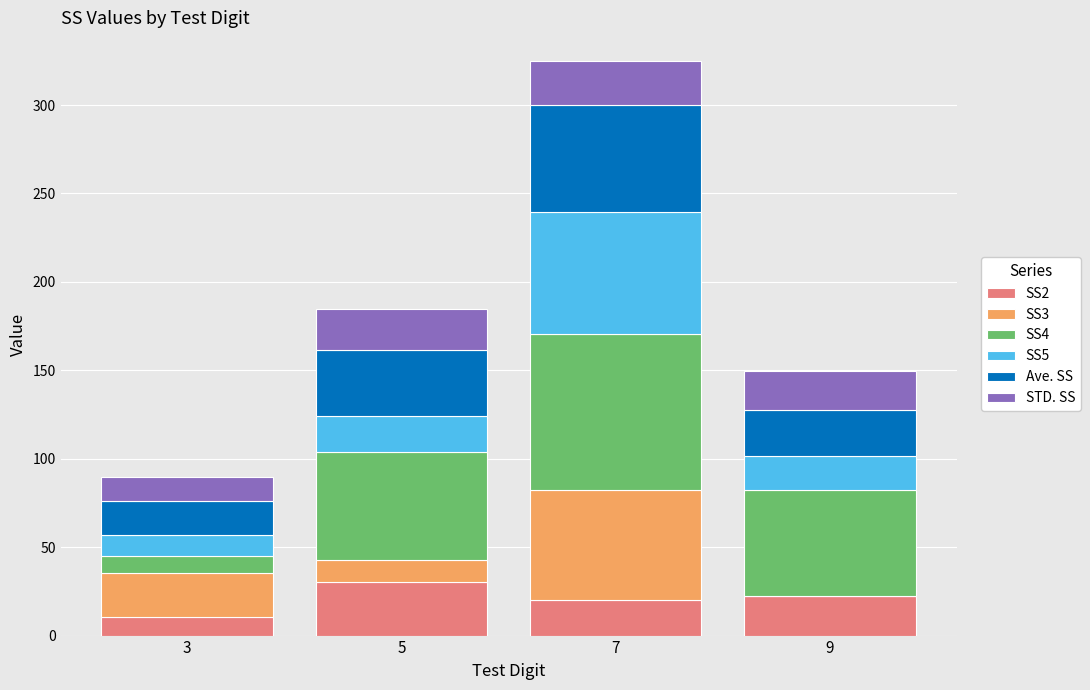

At which category is the sum across all series the highest?

7